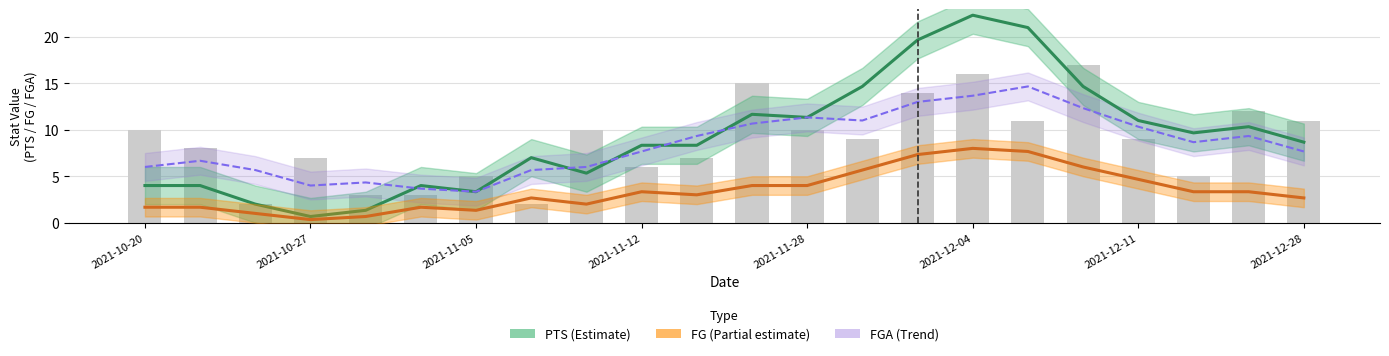

Reading right to left, transcribe all the data shown in this chart.

PTS: 8.7	10.3	9.7	11.0	14.7	21.0	22.3	19.7	14.7	11.3	11.7	8.3	8.3	5.3	7.0	3.3	4.0	1.3	0.7	2.0	4.0	4.0
FG: 2.7	3.3	3.3	4.7	6.0	7.7	8.0	7.3	5.7	4.0	4.0	3.0	3.3	2.0	2.7	1.3	1.7	0.7	0.3	1.0	1.7	1.7
FGA trend: 7.7	9.3	8.7	10.3	12.3	14.7	13.7	13.0	11.0	11.3	10.7	9.3	7.7	6.0	5.7	3.3	3.7	4.3	4.0	5.7	6.7	6.0
FGA (bars): 11.0	12.0	5.0	9.0	17.0	11.0	16.0	14.0	9.0	10.0	15.0	7.0	6.0	10.0	2.0	5.0	3.0	3.0	7.0	2.0	8.0	10.0